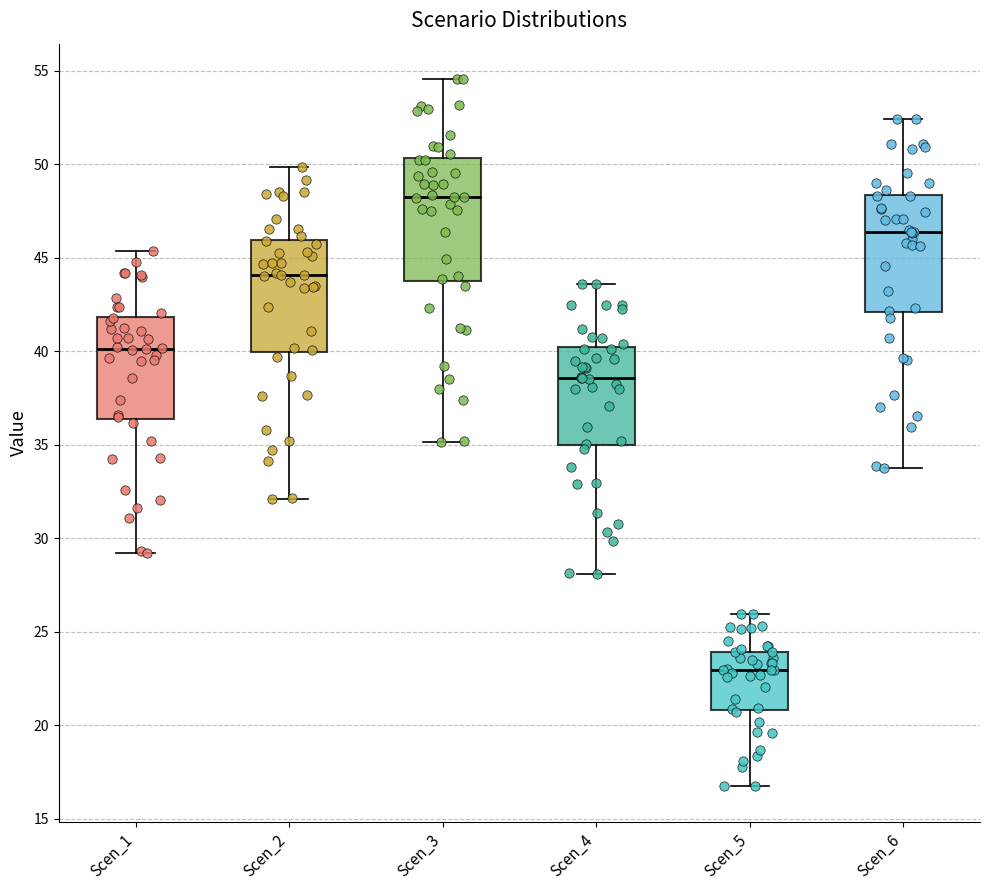

Which box's median line is the highest?

Scen_3